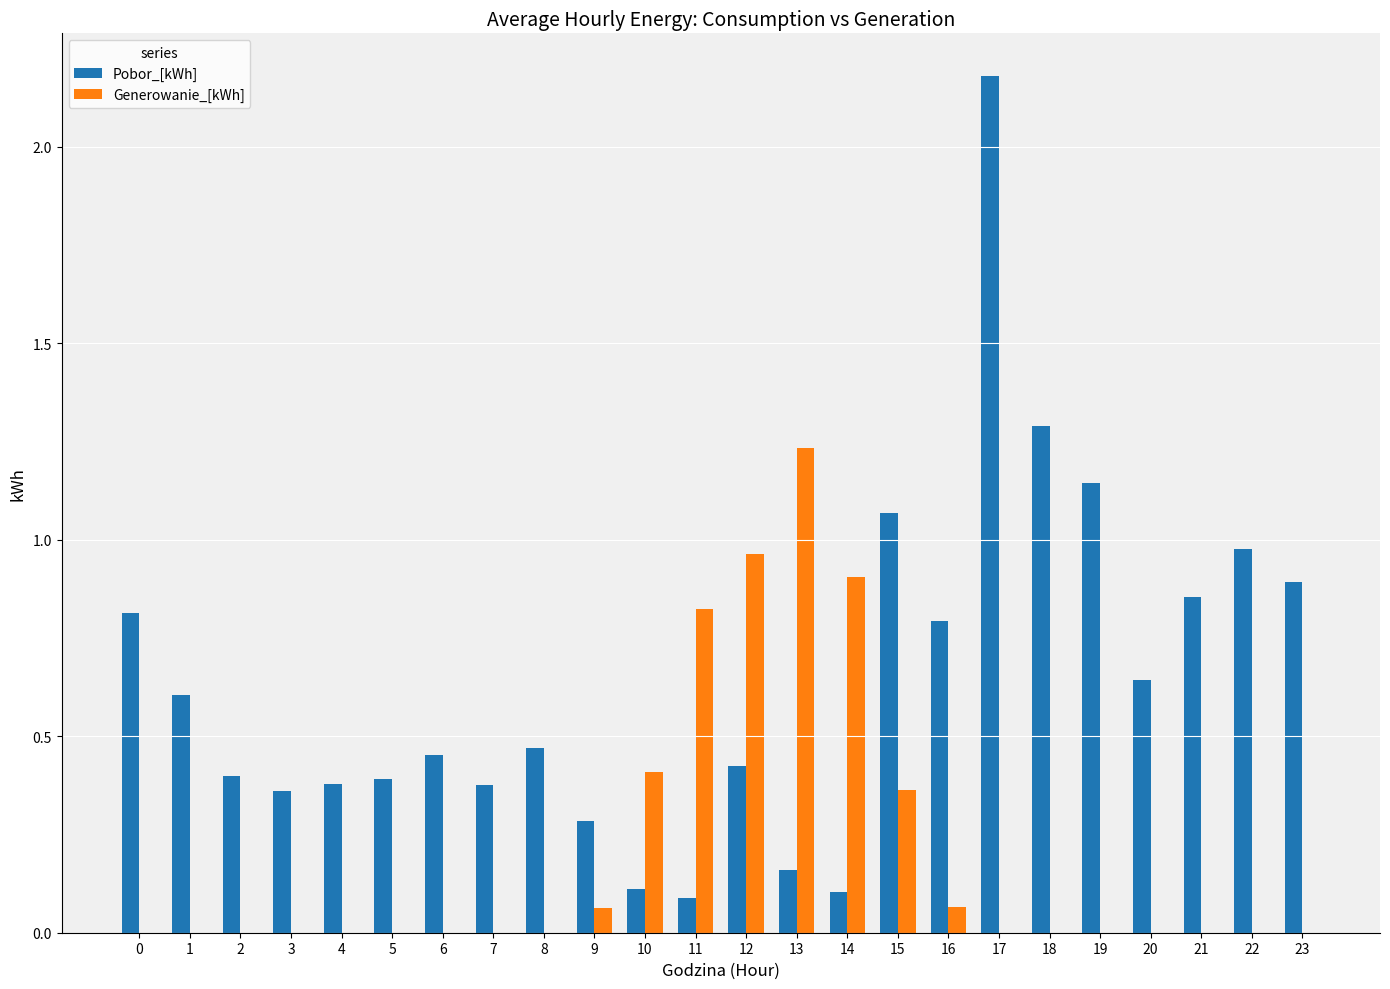

Are the bars grouped side by side (vs. stacked)?

Yes